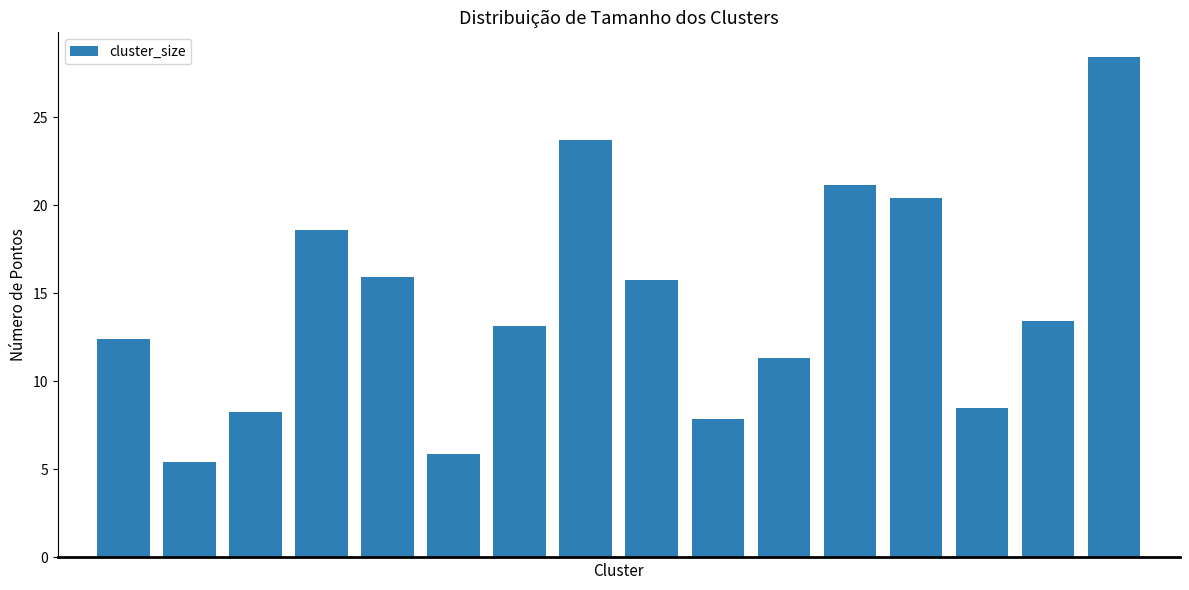

What is the average value?

14.4